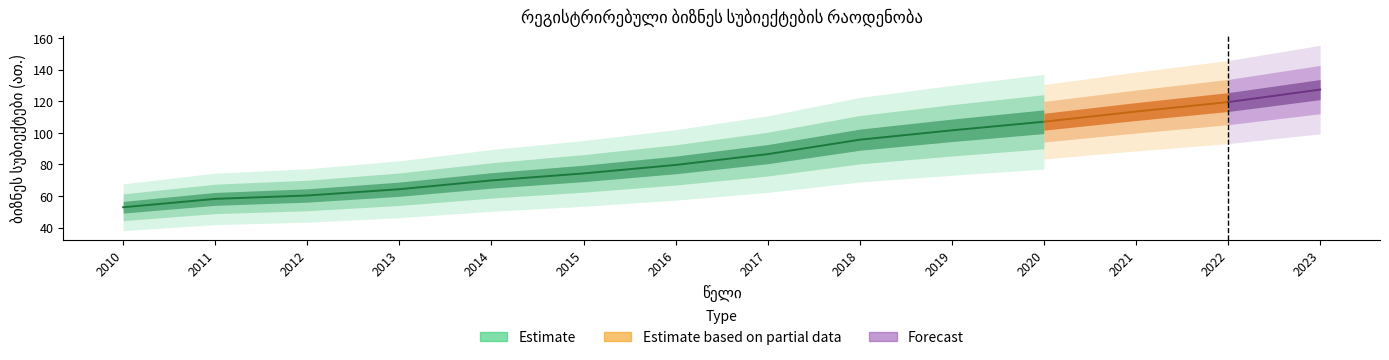

What is the change in value from 2012 to 2017?

+26.2